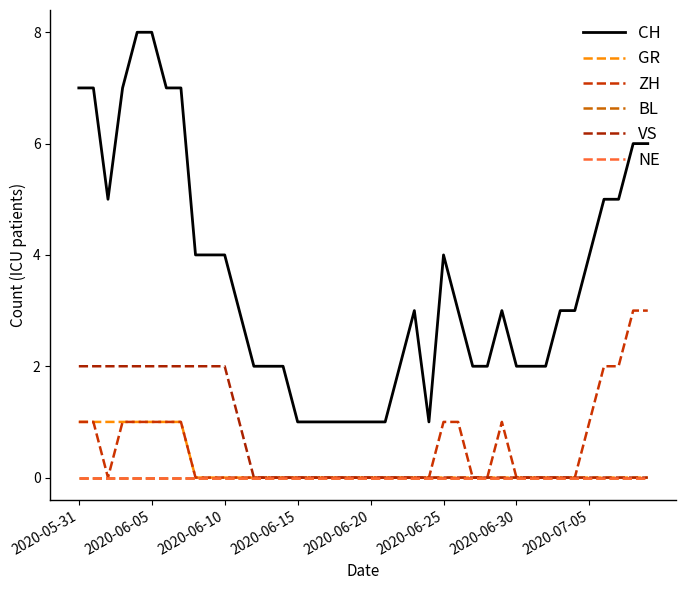

Does the chart have visible grid lines?

No